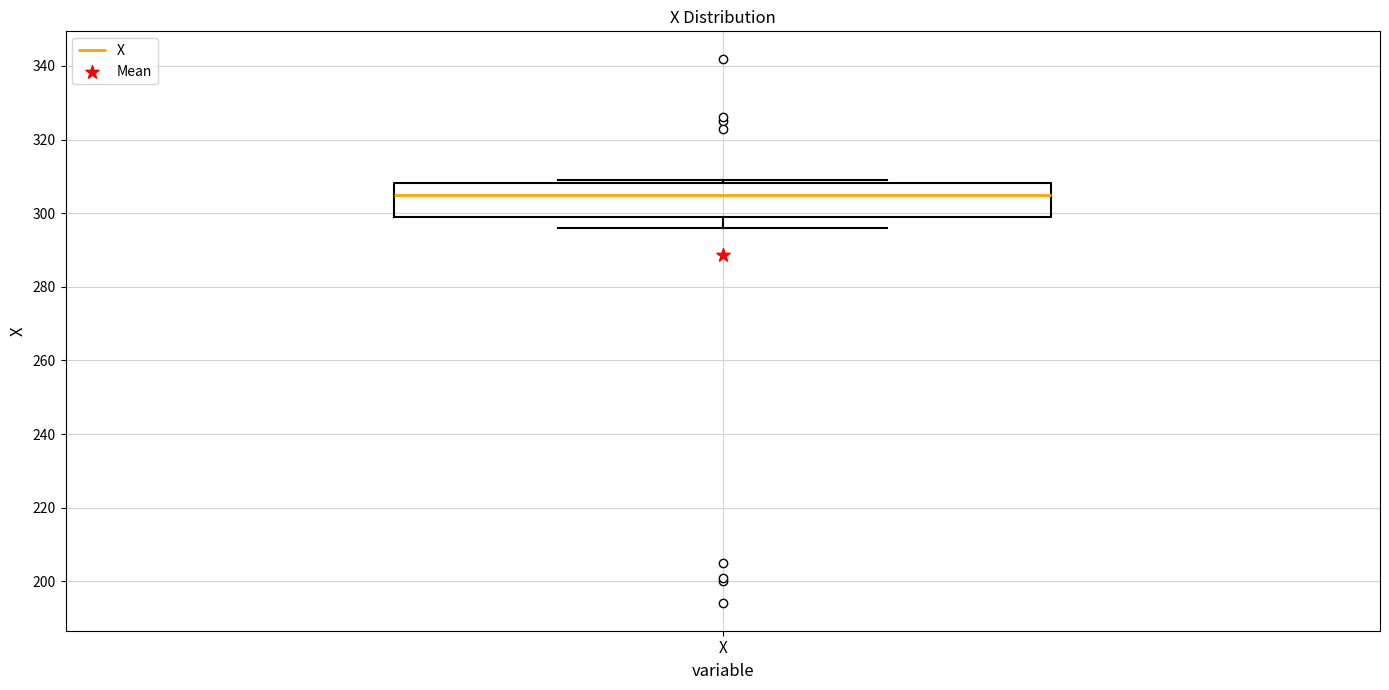

Read this box plot against the y-axis: the position of the median line, the range covered by the box, and the ends of both whiskers. The values are not printed on the chart, so give them approximately, as read against the axis.

median 306, box 300 to 308, whiskers 296 to 310